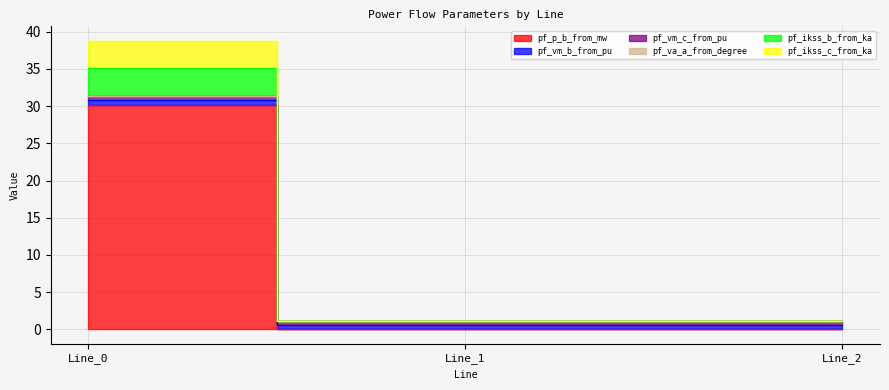

True or false: pf_p_b_from_mw has a value of 0.6 at Line_1.

False